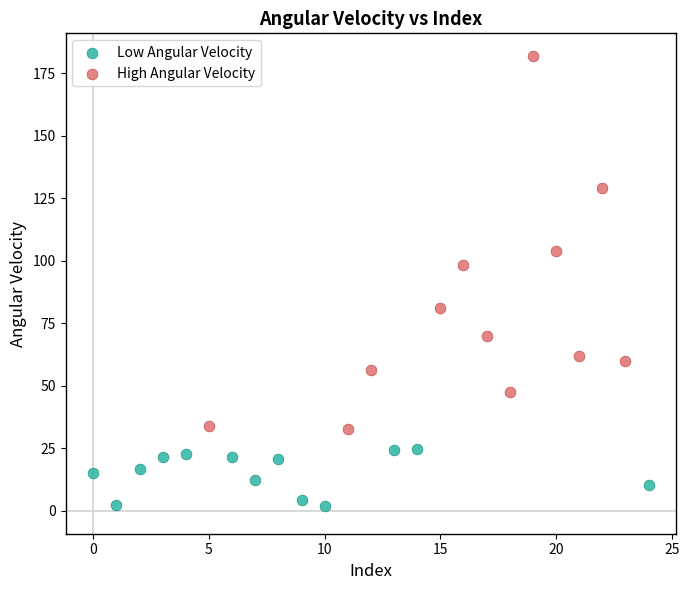

Which series contains the lowest Y value?

Low Angular Velocity